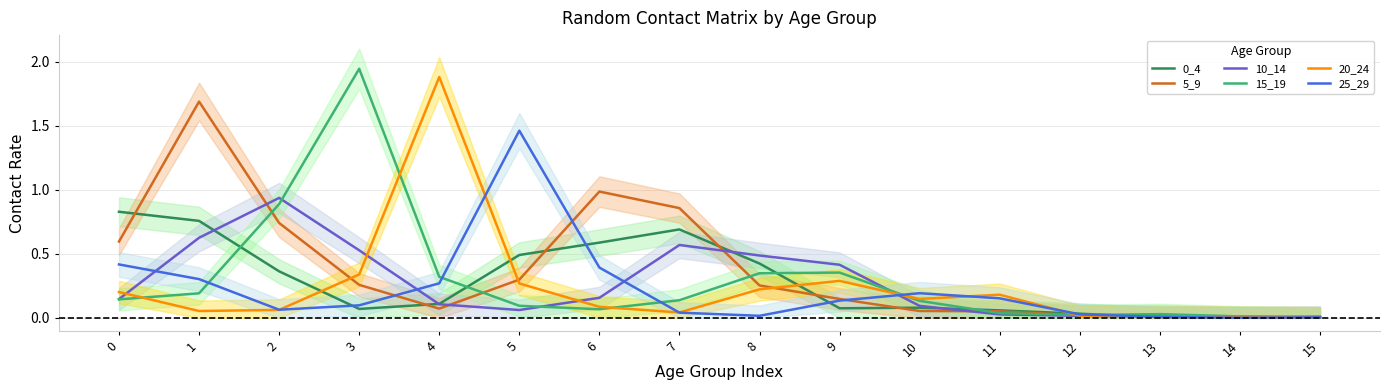

What is the difference between the maximum and minimum values in the 20_24 series?

1.9